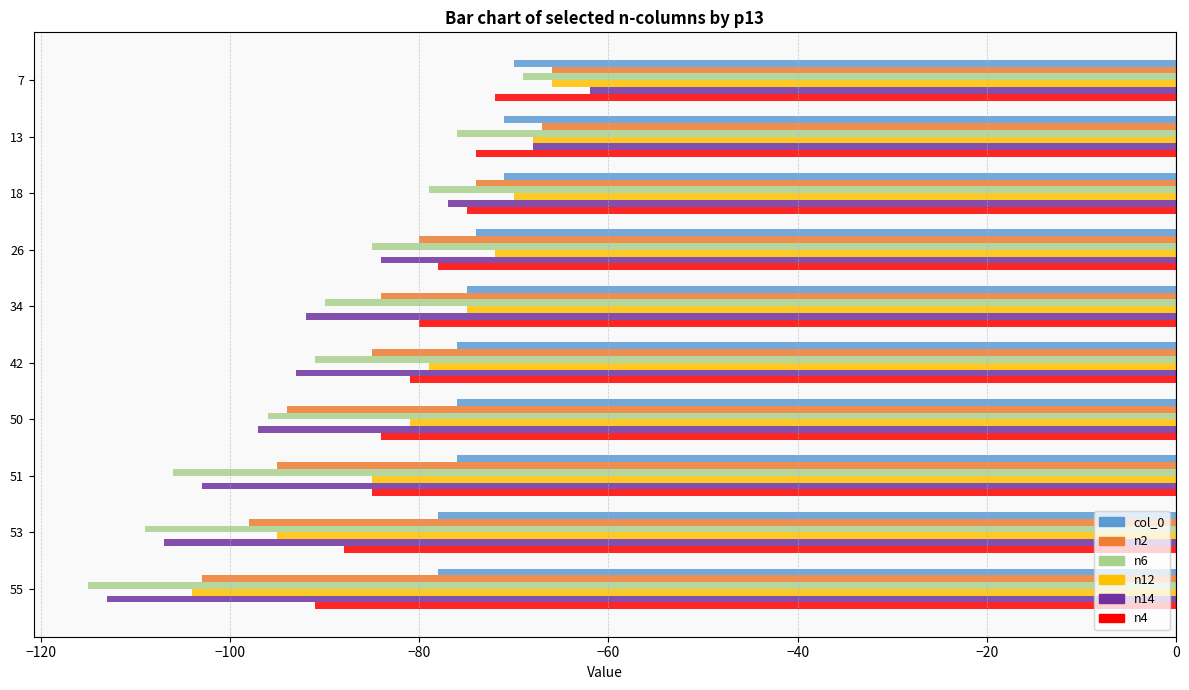

What is the sum of the n6 values at 13 and 50?

-172